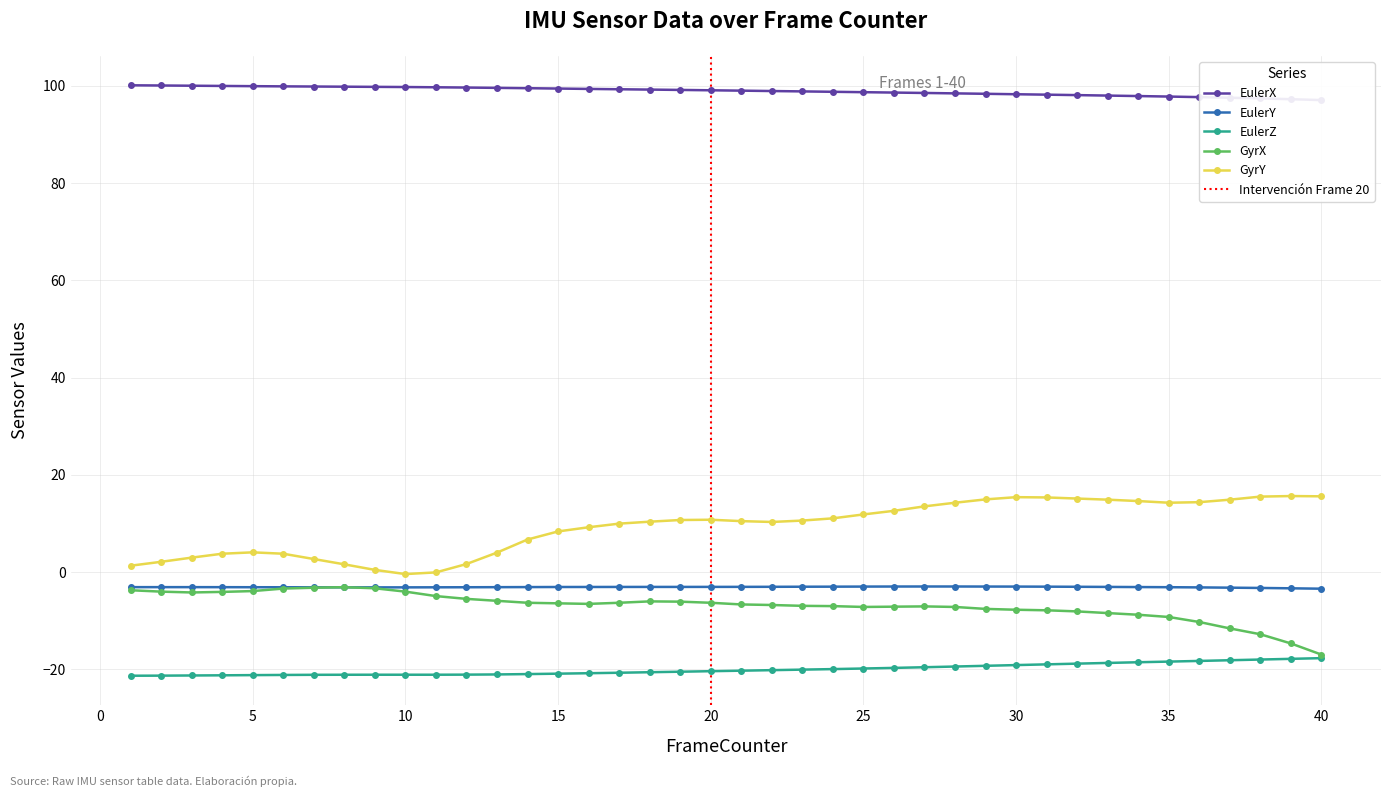

Rank the series by their maximum value, from highest to lowest.

EulerX, GyrY, EulerY, GyrX, EulerZ